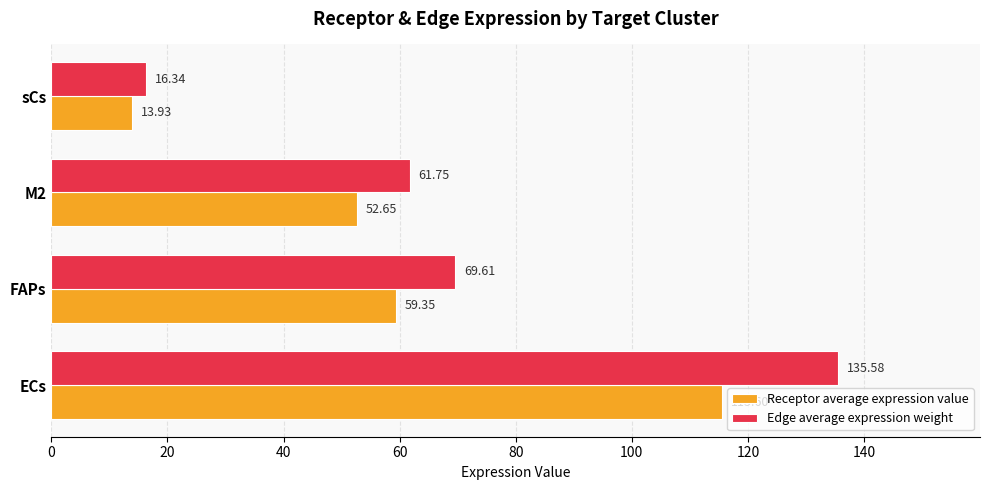

What is the total value across all series at ECs?

251.2